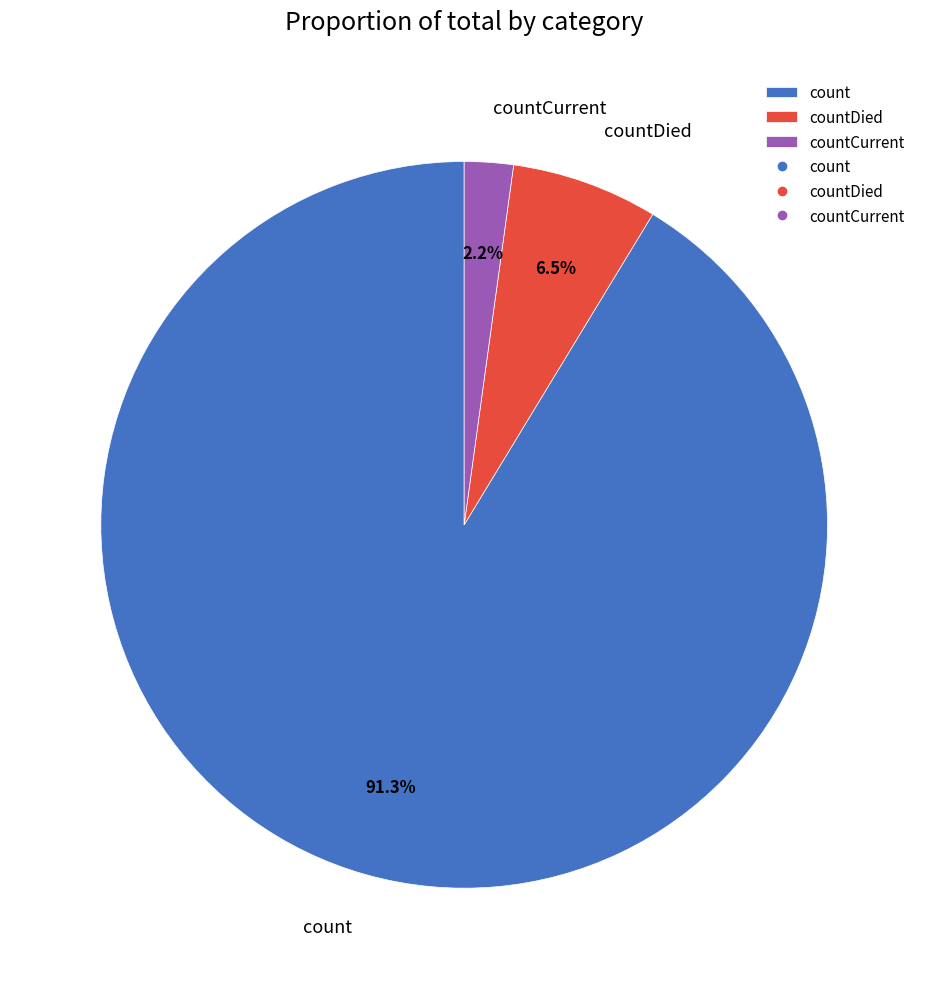

Which category has the smallest portion of the pie?

countCurrent